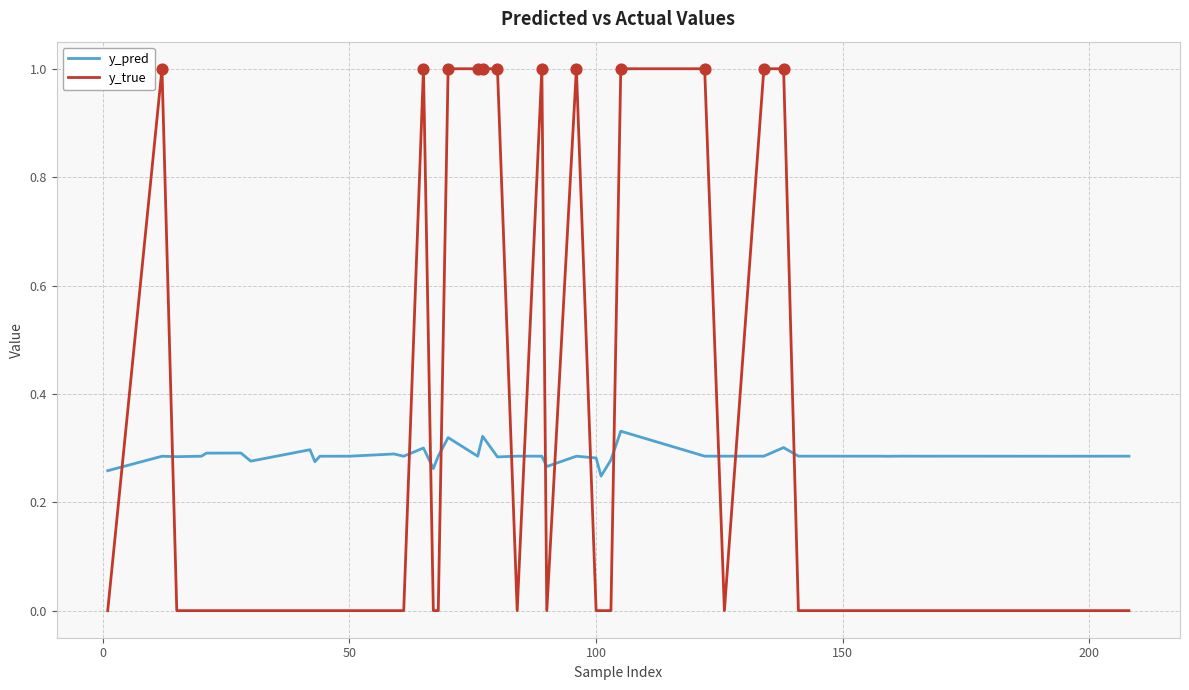

What are all the series names shown in the legend?

y_pred, y_true